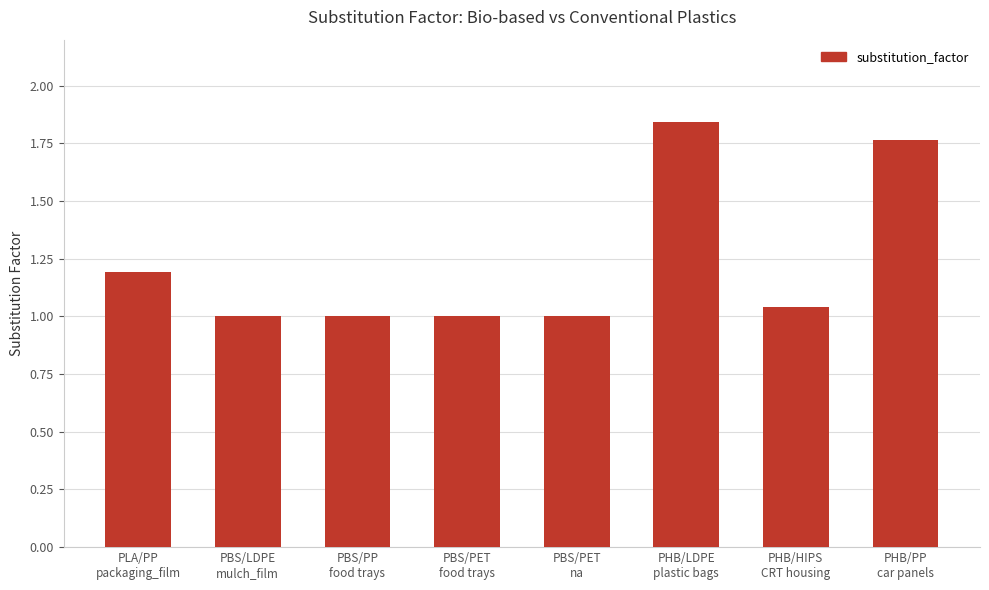

Which label corresponds to the largest value in the chart?

PHB/LDPE
plastic bags